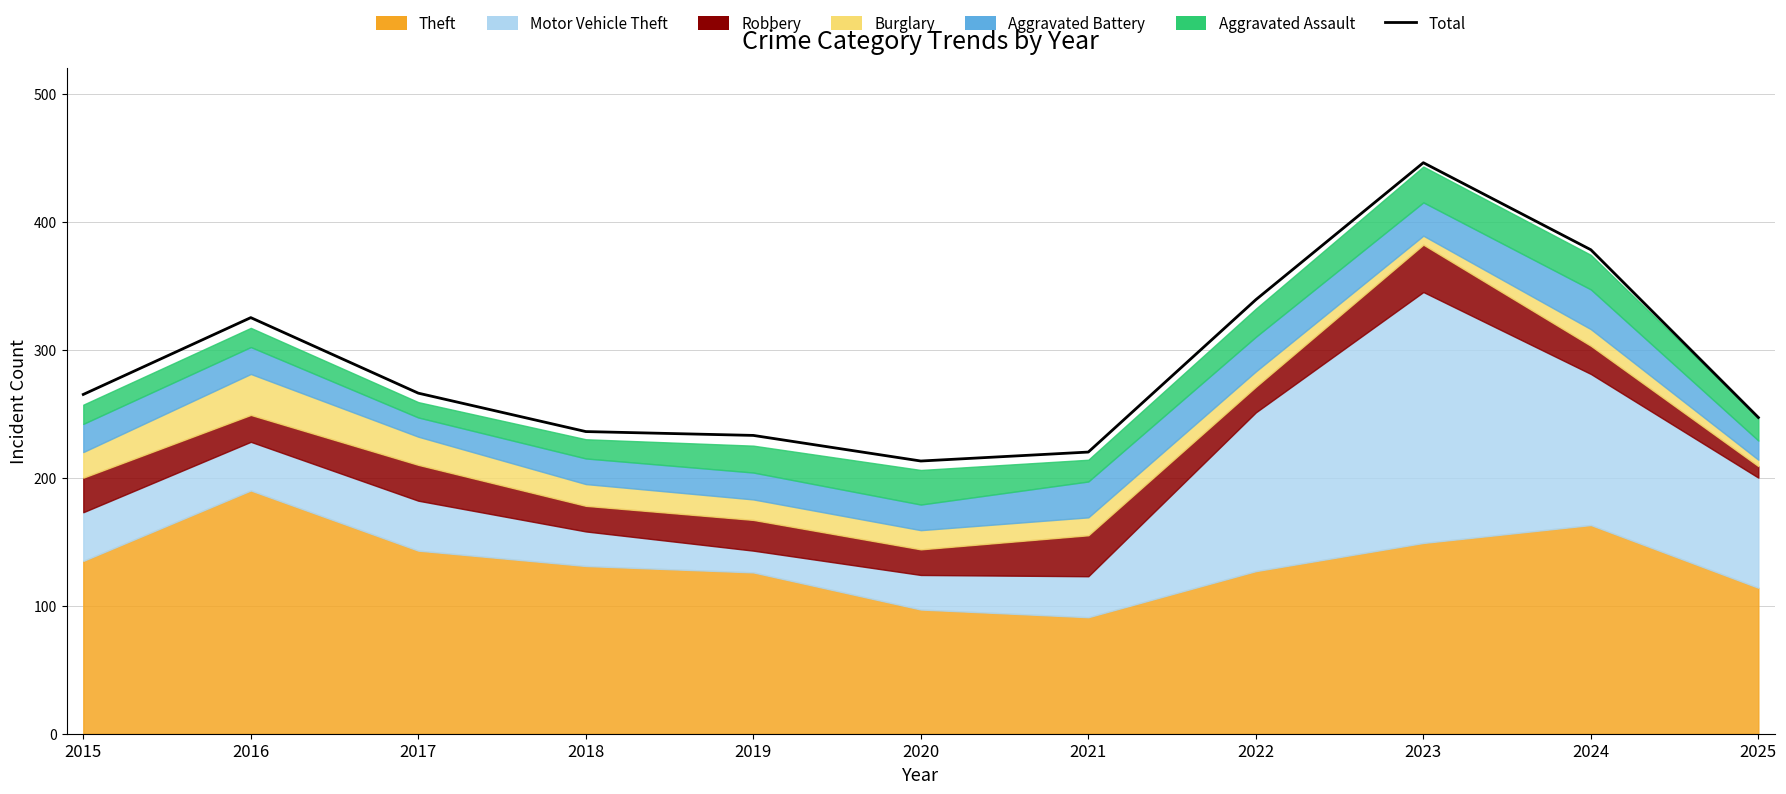

Reading left to right, list all the values displayed in this chart.

265	325	266	236	233	213	220	339	446	378	247